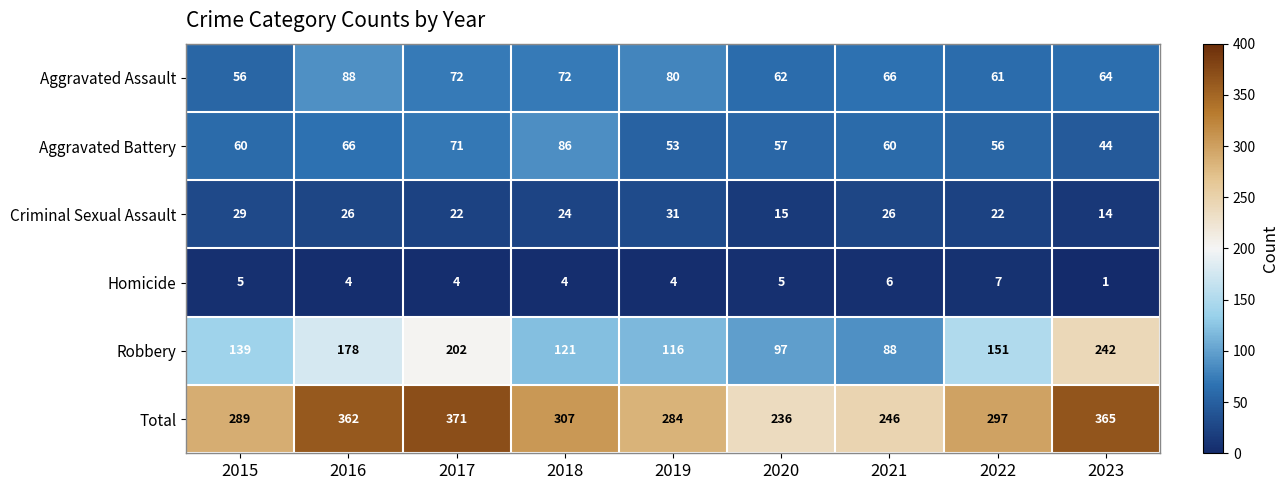

Is the value of Homicide at 2023 greater than the value of Aggravated Battery at 2021?

No